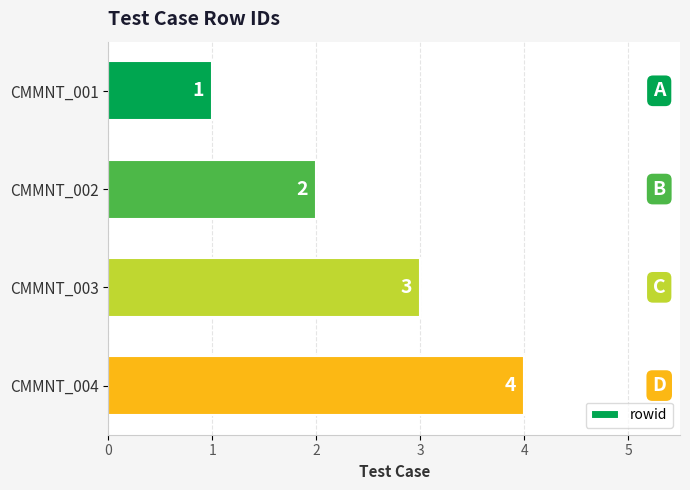

The chart shows a value of 1 at CMMNT_002. True or false?

False